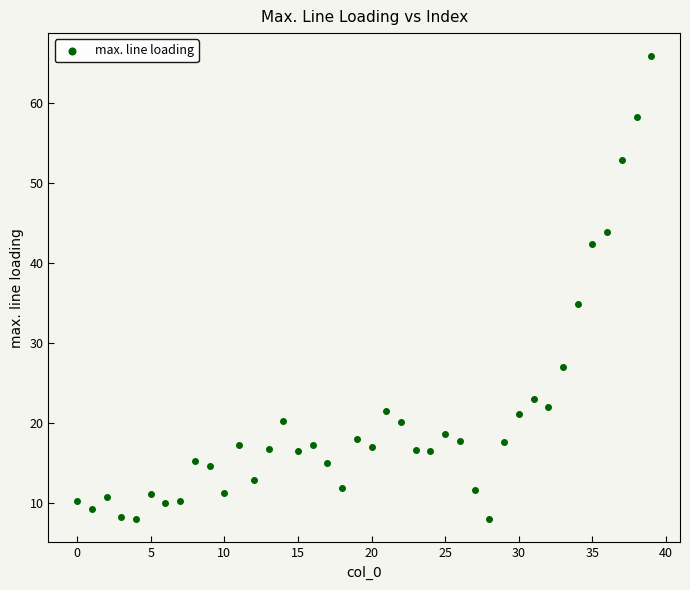

What Y value in the scatter plot is closest to 36?

34.9